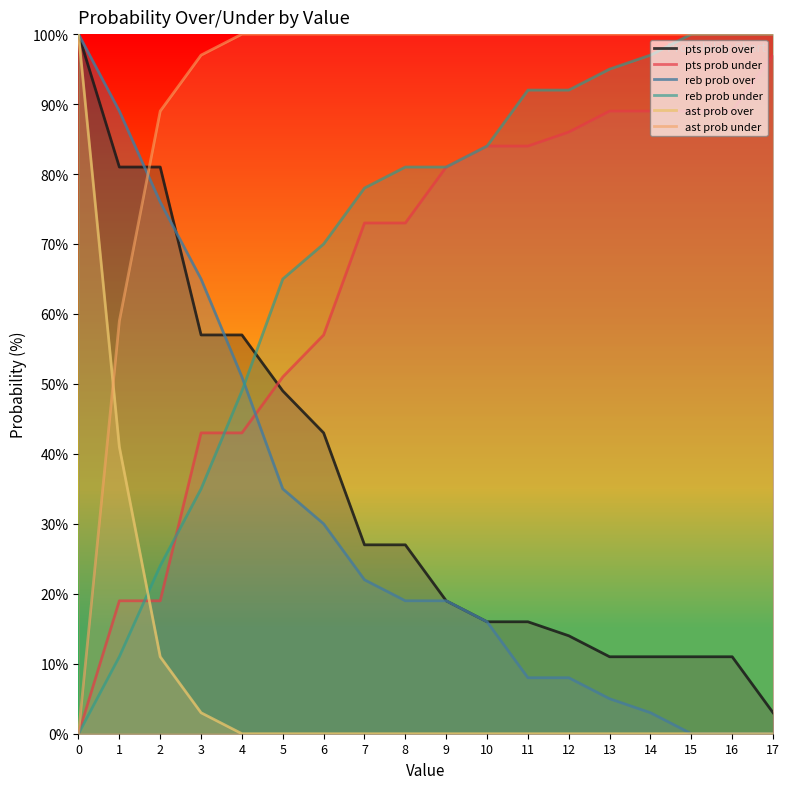

The pts prob over series shows 54 at 0. True or false?

False